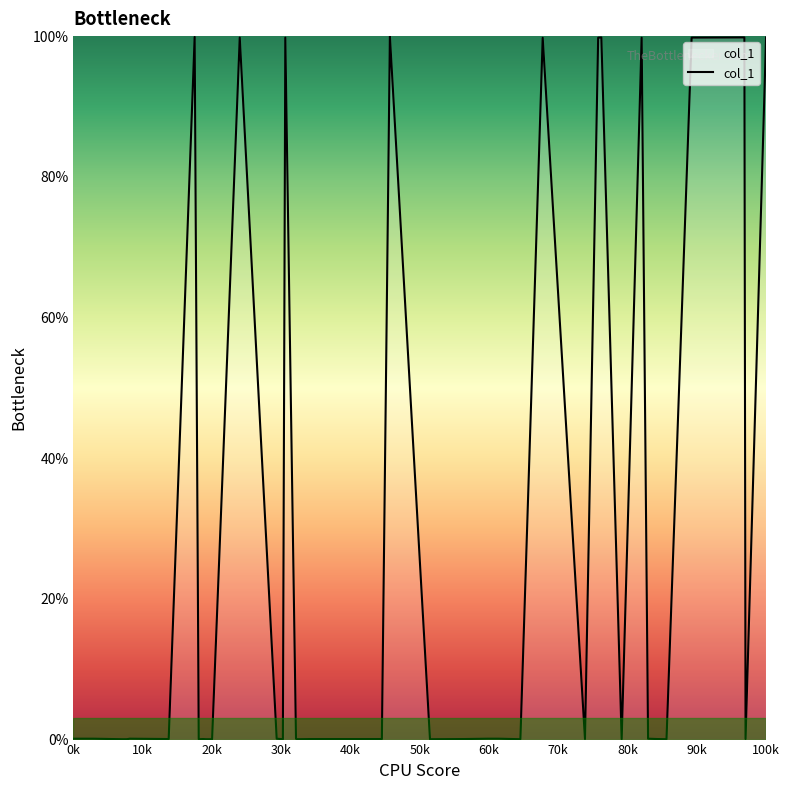

What is the difference between the maximum and minimum values?

99.9